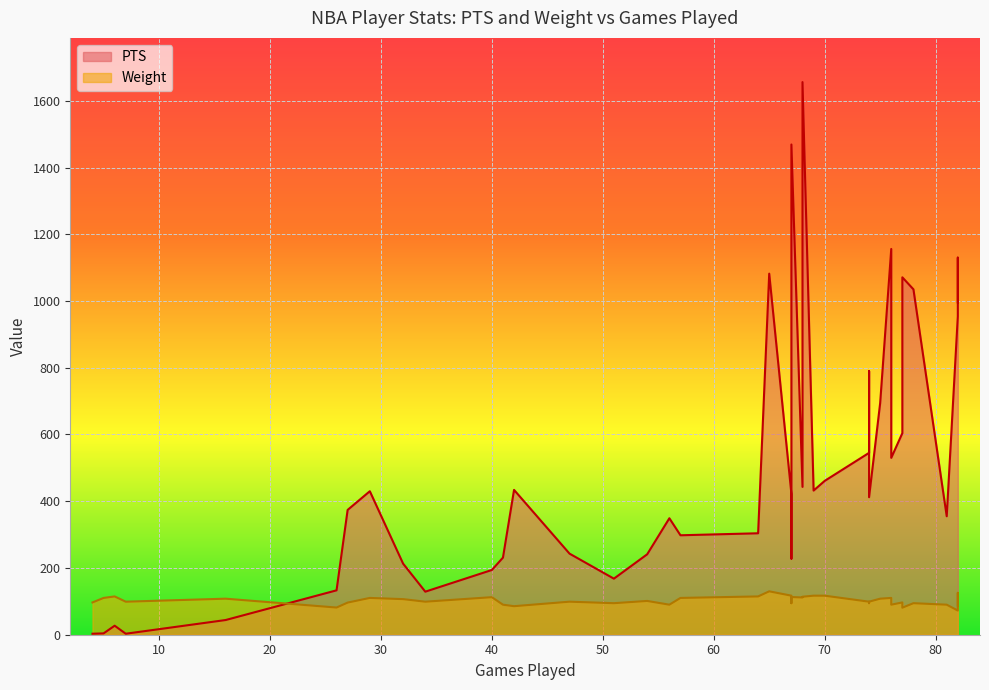

Read the Weight value at 78.

94.5